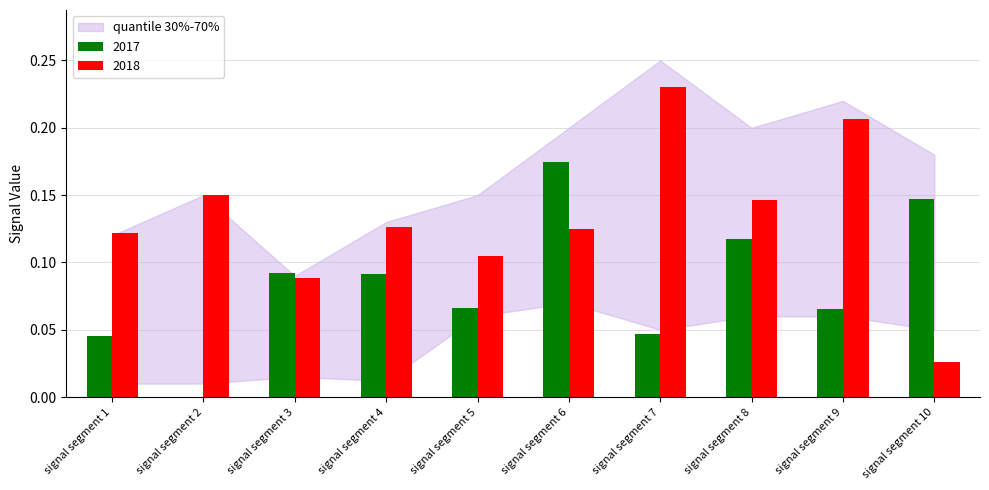

Which category has the highest value in the 2018 series?

signal segment 7